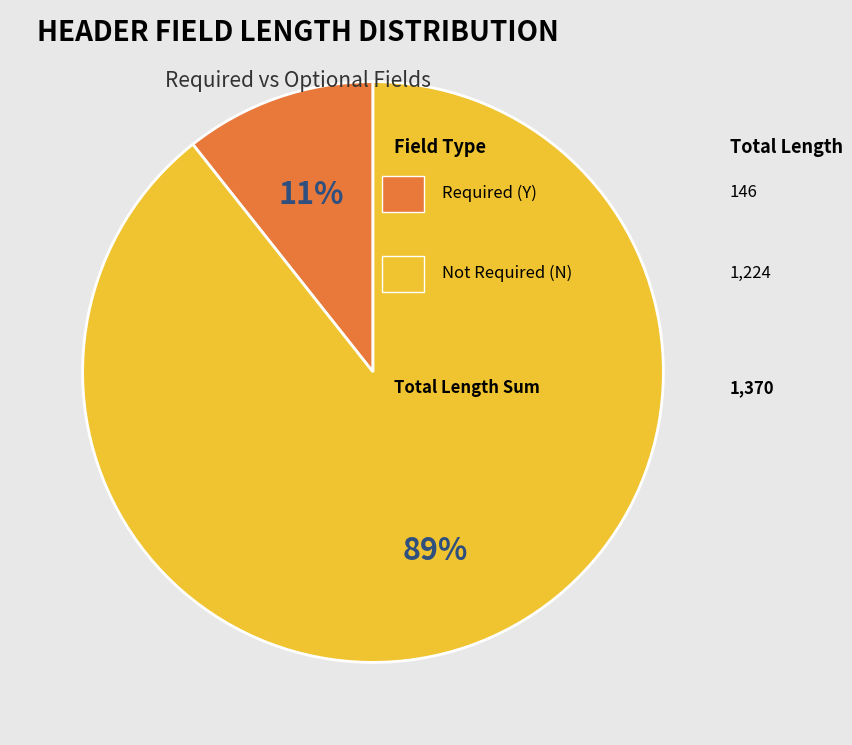

Count the number of slices in the pie.

2